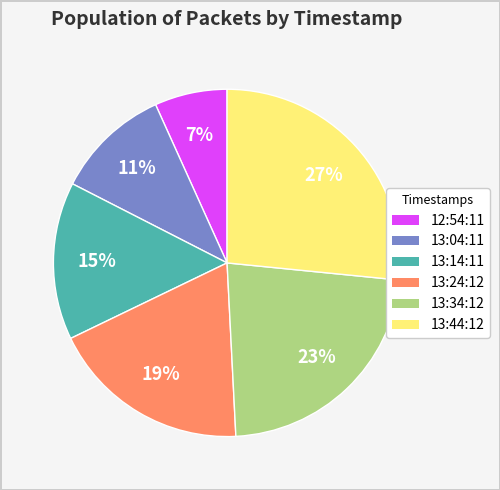

To the nearest percent, what is the average slice percentage?

17%